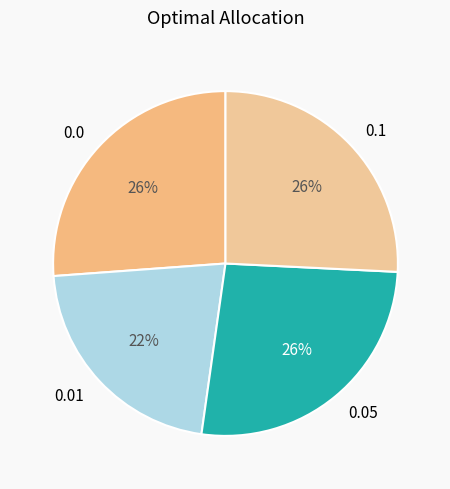

Combined, do 0.05 and 0.01 account for over 50%?

No